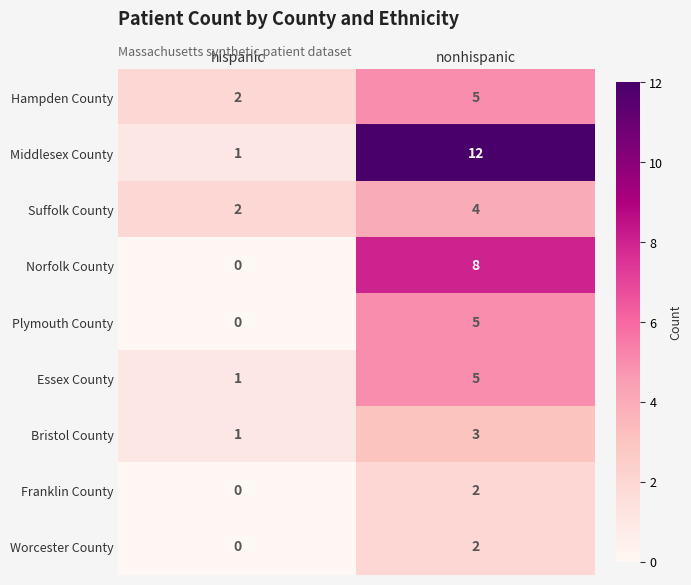

Between hispanic and nonhispanic, which series saw the biggest shift?

Middlesex County